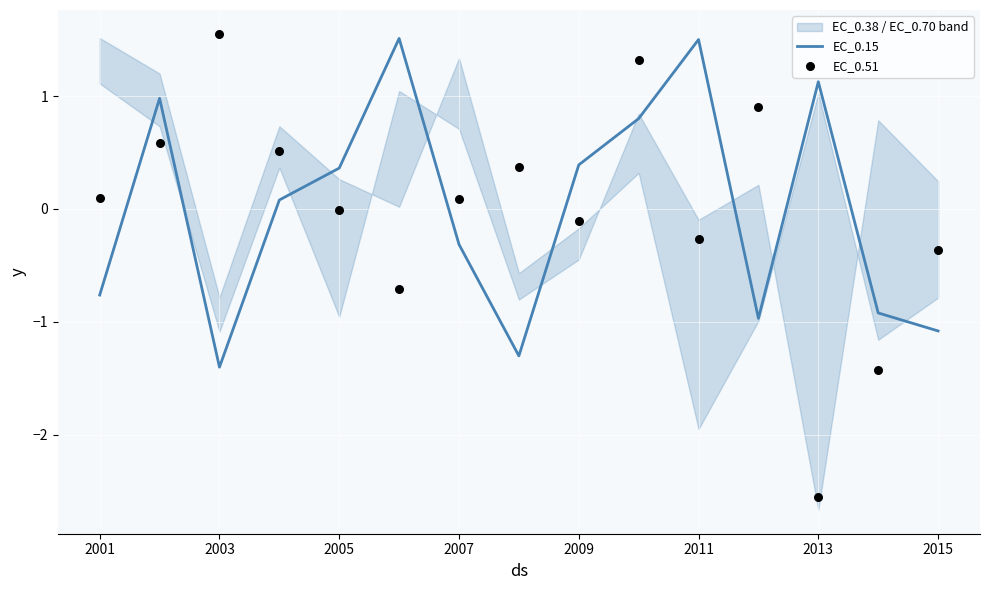

Which series has the widest spread of Y values?

EC_0.51